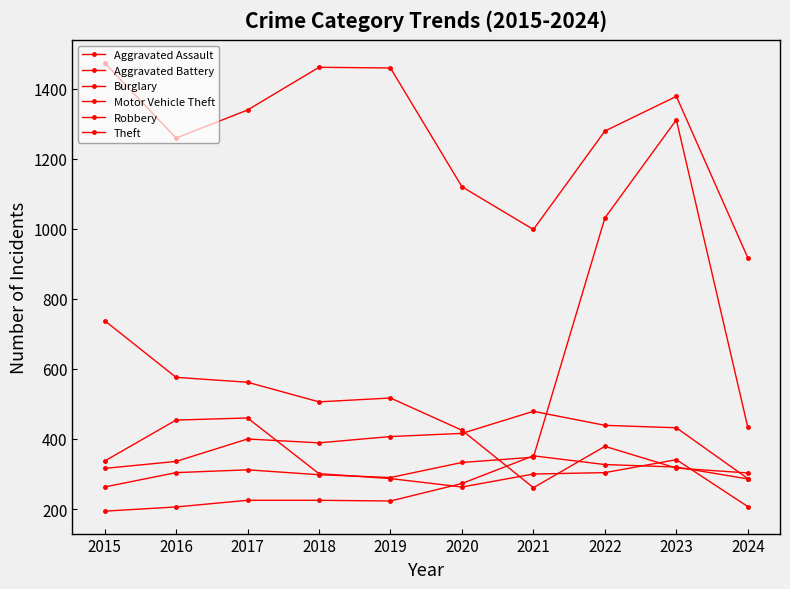

How many lines are shown in the chart?

6